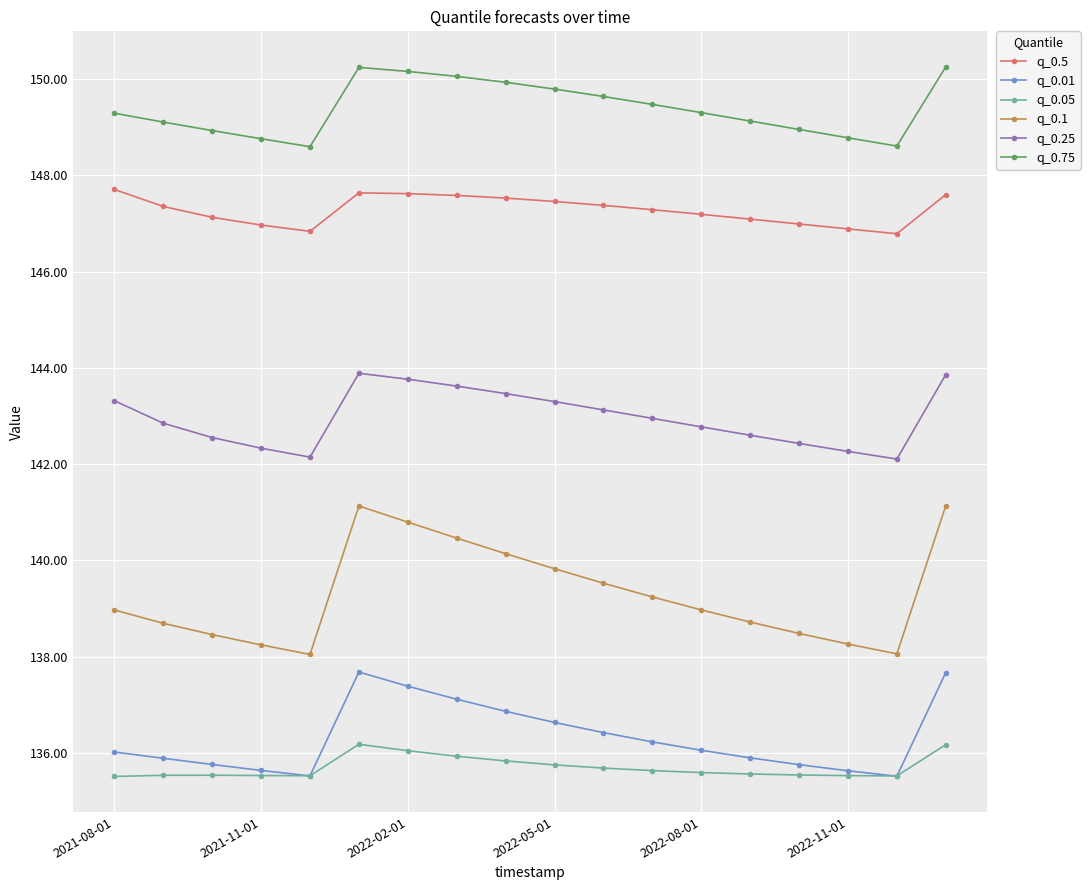

Which series has the largest range (max minus min)?

q_0.1